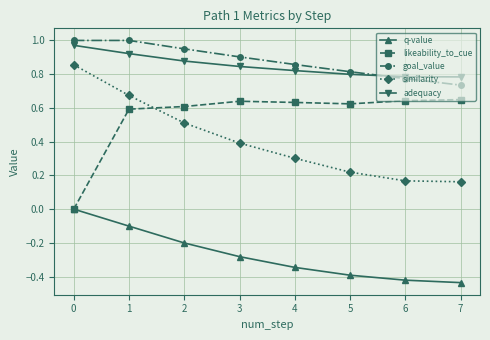

The value of adequacy at 6 is 0.8. True or false?

True